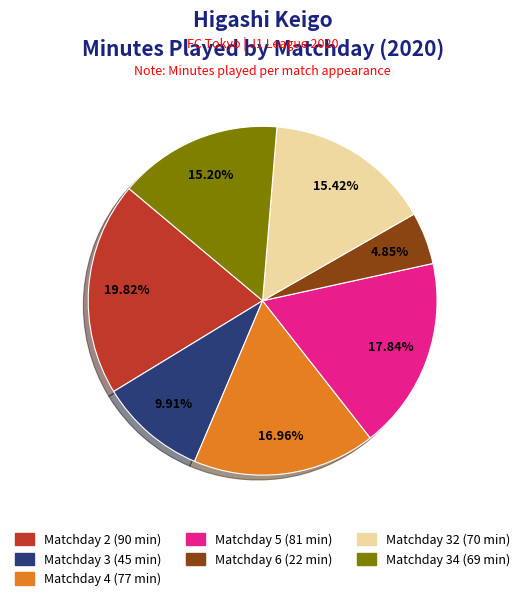

Do Matchday 4 (77 min) and Matchday 6 (22 min) together represent more than half of the pie?

No